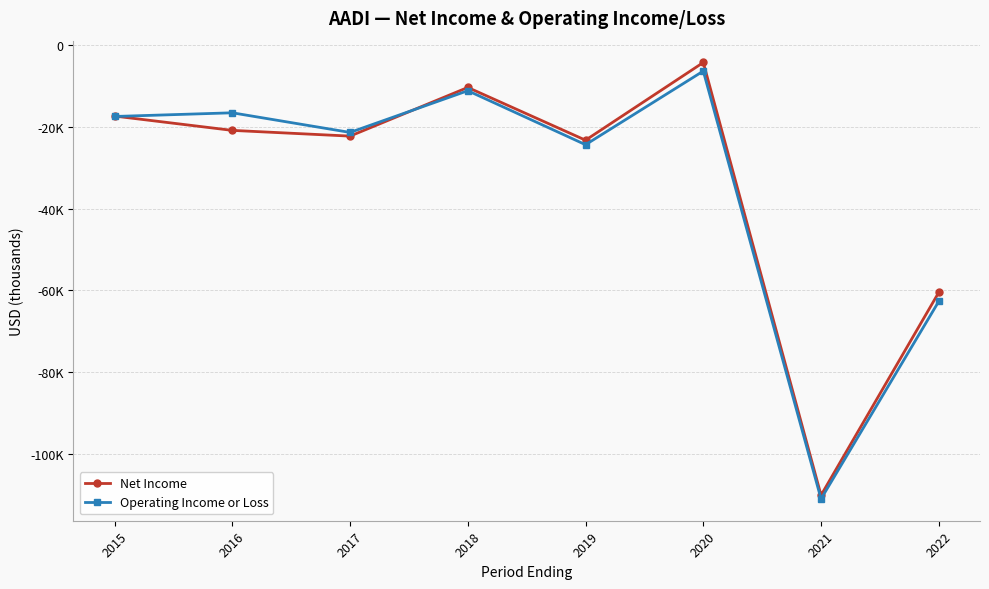

Between which two adjacent categories do Operating Income or Loss and Net Income first intersect?

2015 and 2016